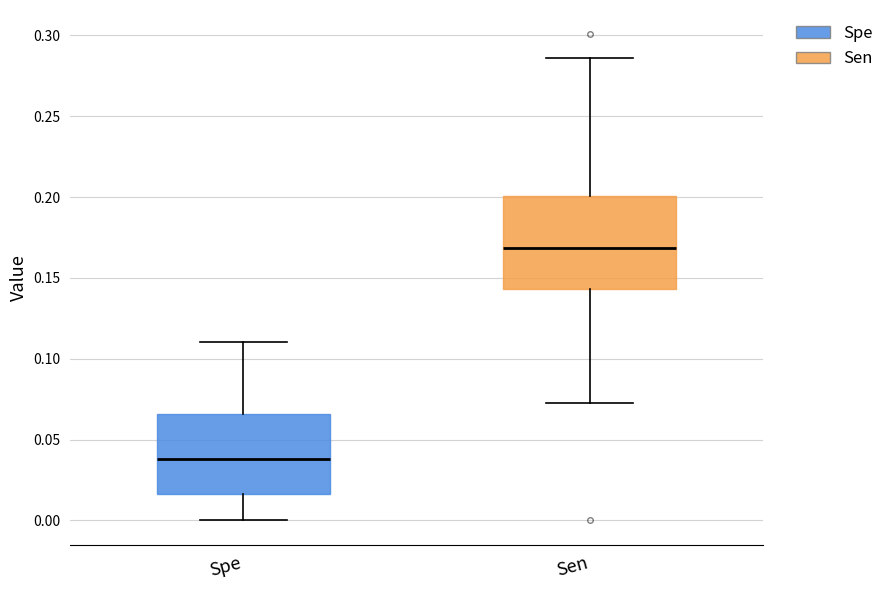

Reading left to right, transcribe this box plot: for each box, give where its median line is, the range the box spans, and where its two whiskers end, as read against the y-axis. The values are not printed on the chart, so give them approximately, as read against the axis.

Spe: median 0.040, box 0.015 to 0.065, whiskers 0.000 to 0.110
Sen: median 0.170, box 0.145 to 0.200, whiskers 0.075 to 0.285